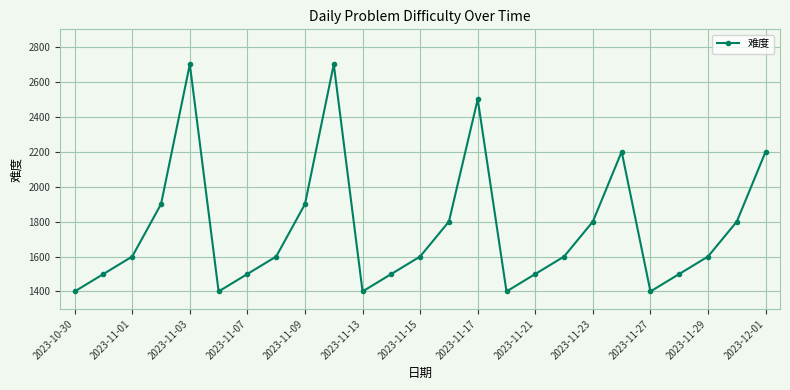

What is the sum of all values?

44000